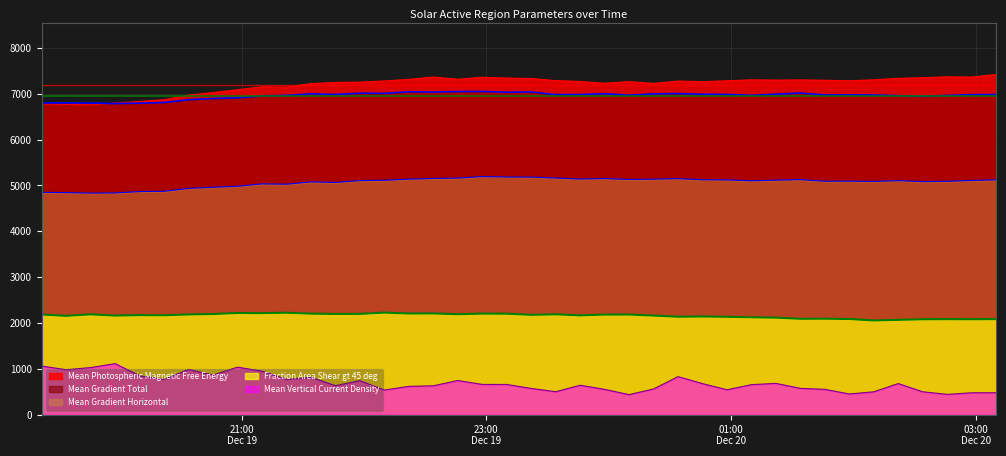

What are all the series names shown in the legend?

Mean Photospheric Magnetic Free Energy, Fraction Area Shear gt 45 deg, Mean Gradient Horizontal, Mean Vertical Current Density, Mean Gradient Total